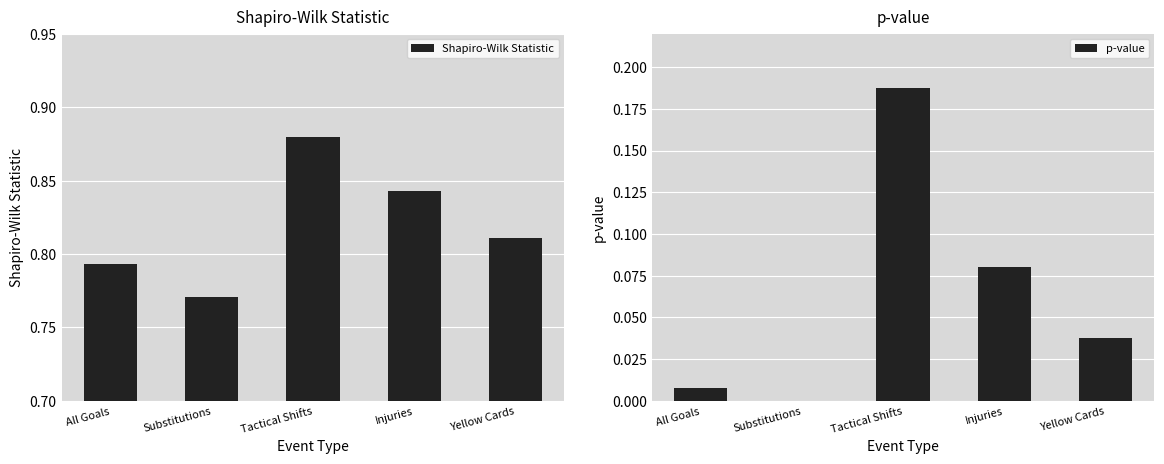

Which series has the largest total across all categories?

Shapiro-Wilk Statistic